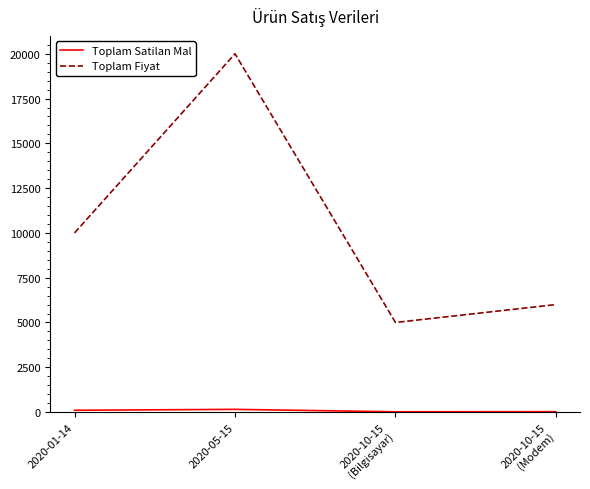

Does the chart display data point markers on the line(s)?

No